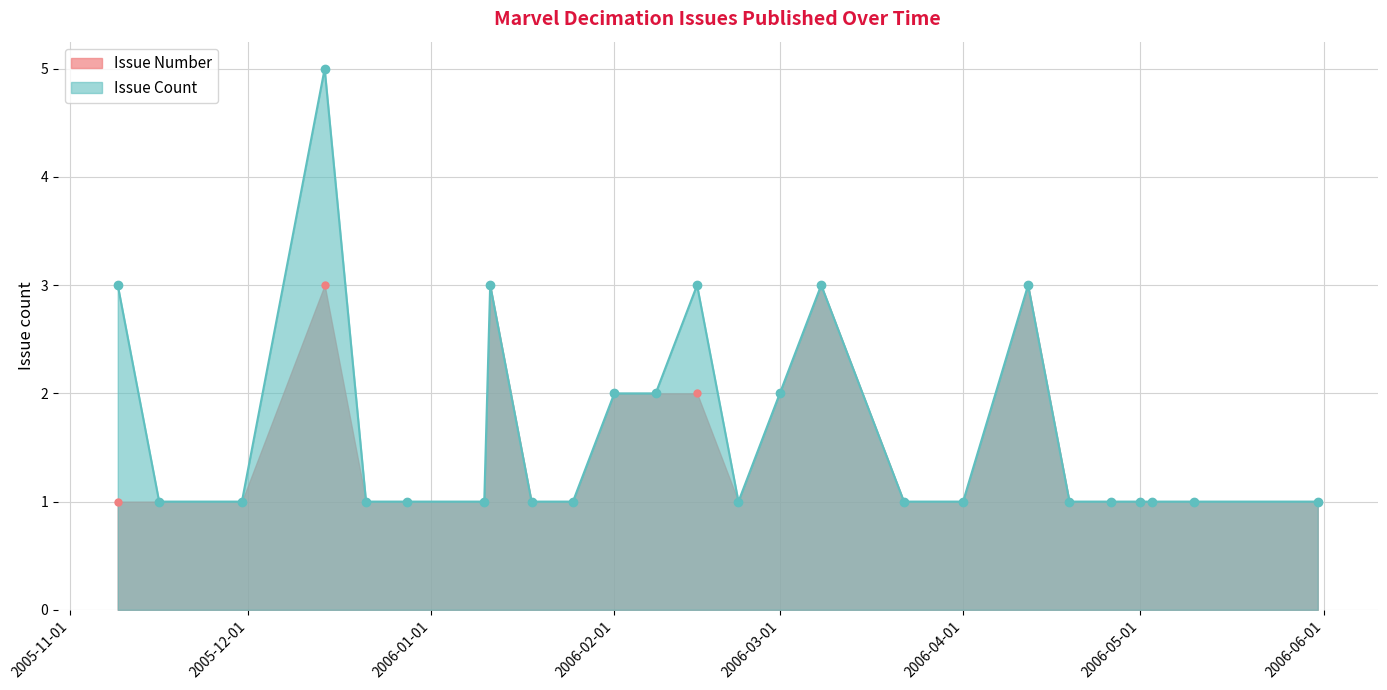

What is the label of the 12th point from the left?

2006-02-08